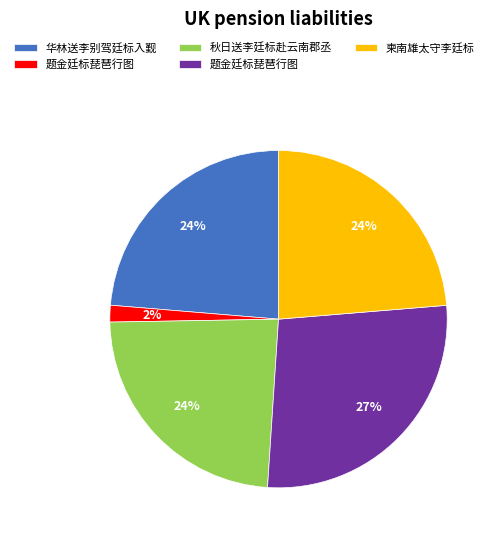

Is there a majority slice in this chart?

No